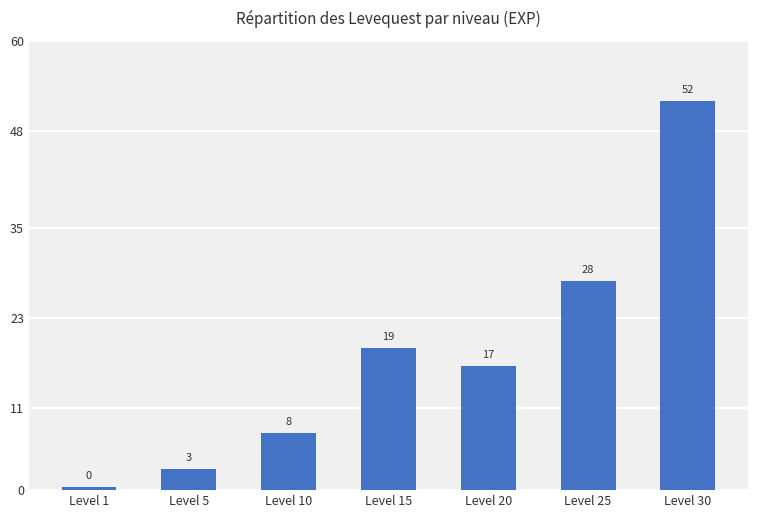

What is the average value?

18.1